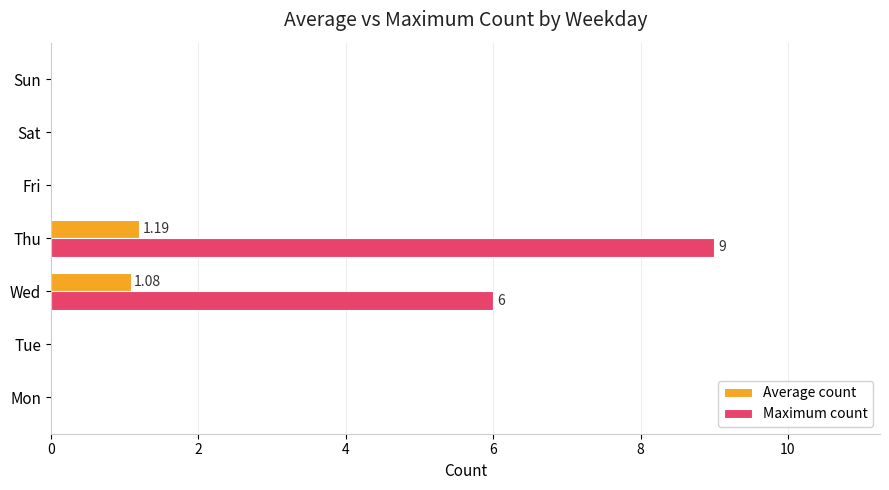

Which series has the largest total across all categories?

Maximum count